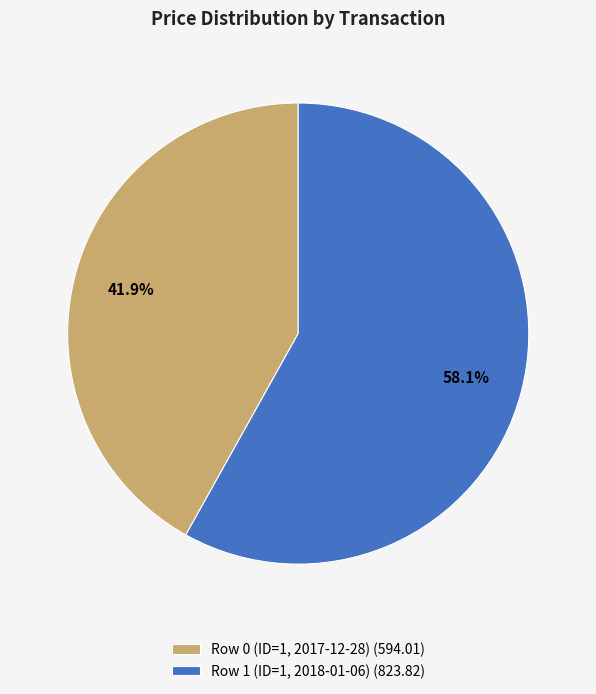

Between Row 1 (ID=1, 2018-01-06) and Row 0 (ID=1, 2017-12-28), which is larger?

Row 1 (ID=1, 2018-01-06)